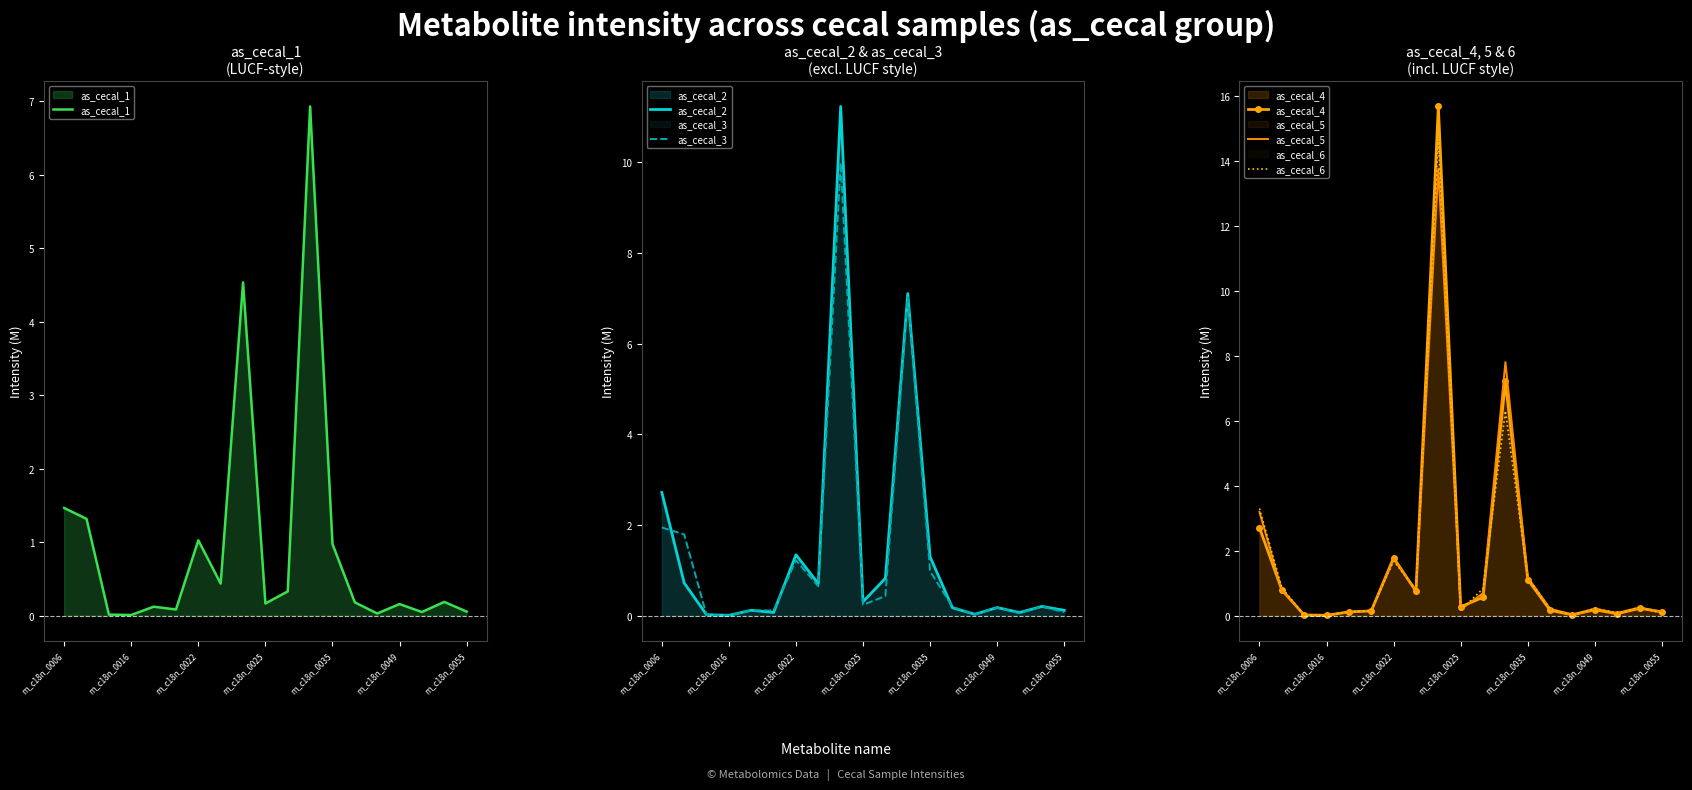

How many series are shown in this chart?

6